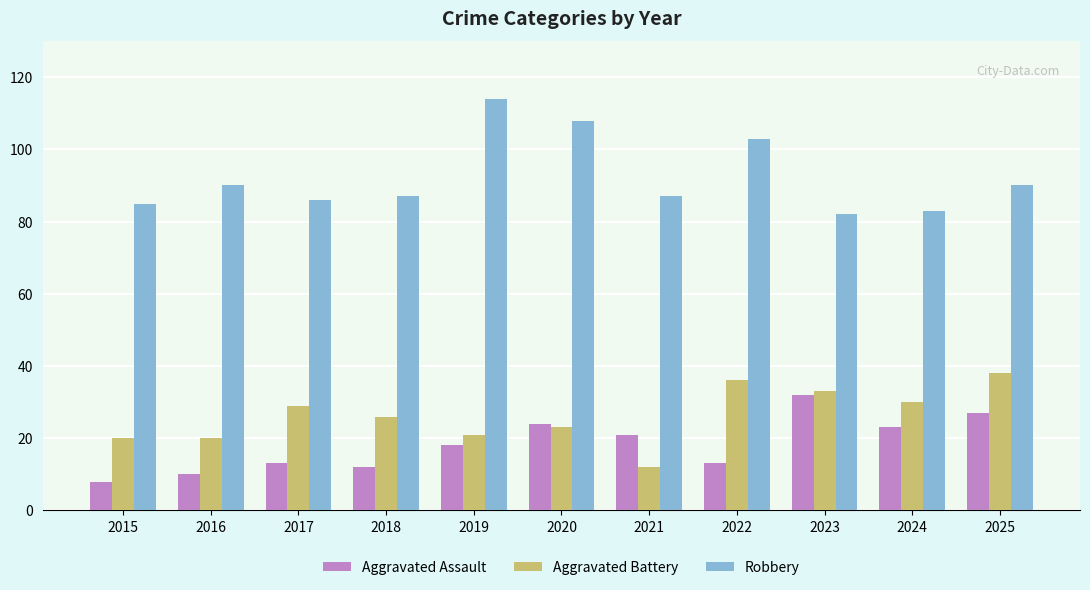

At which label does Robbery reach its peak?

2019